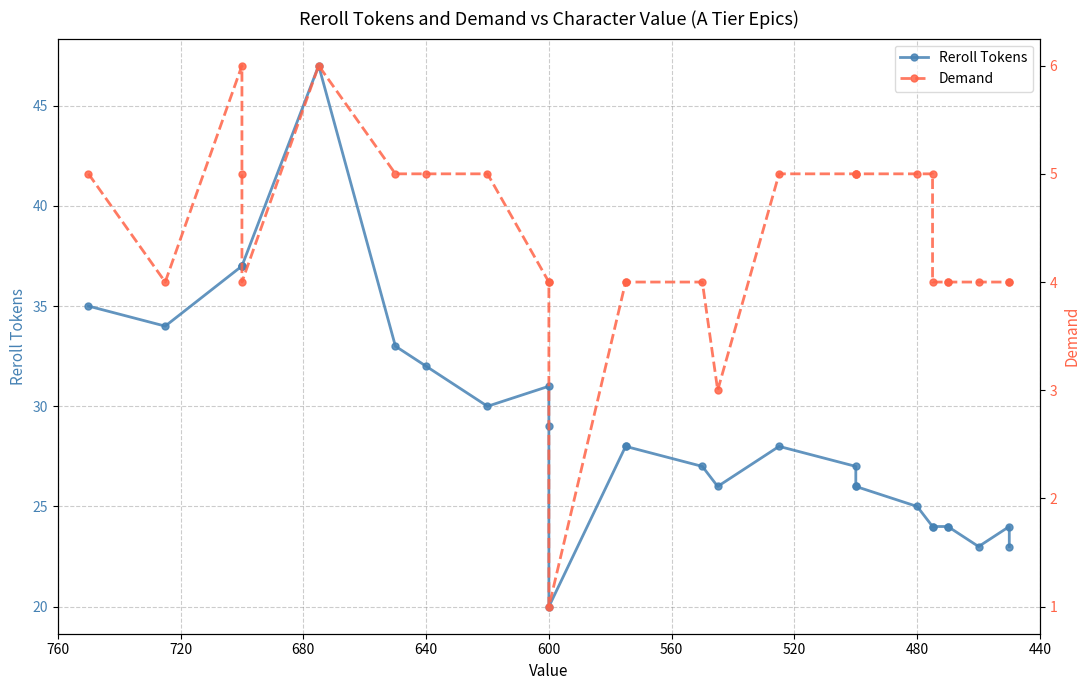

True or false: Demand and Reroll Tokens intersect in this chart.

False